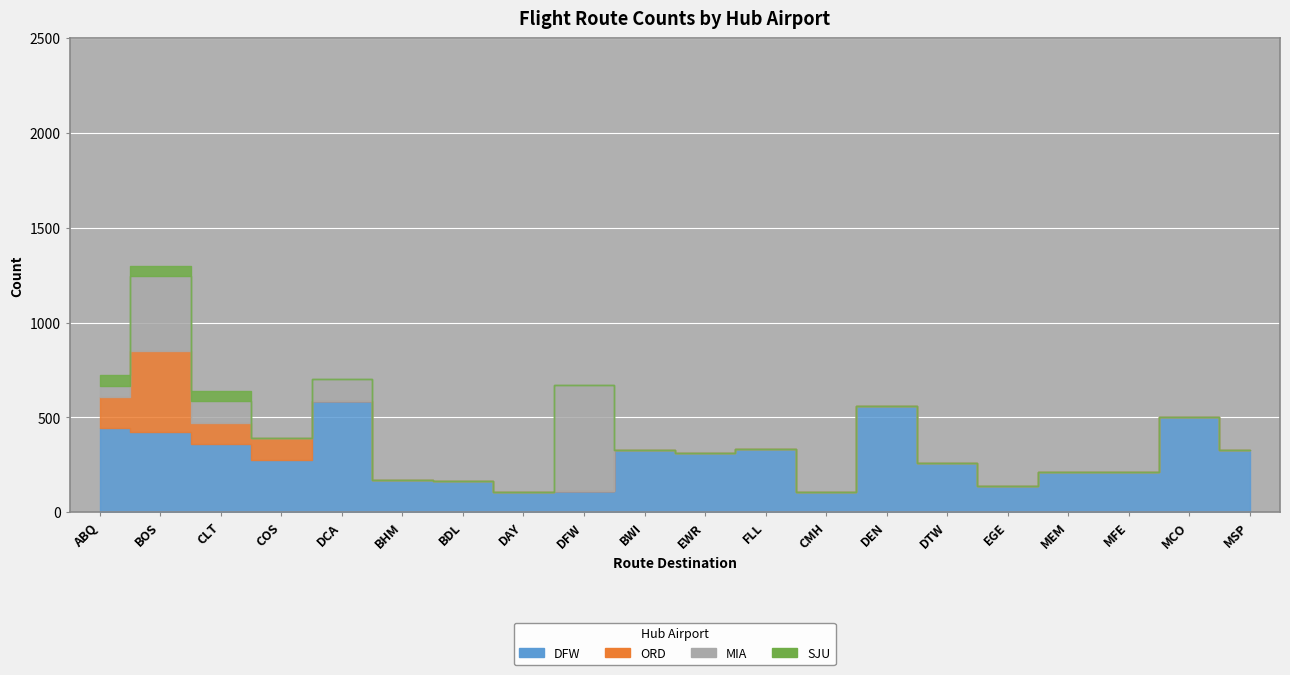

Where do MIA and DFW first cross each other?

DAY and DFW